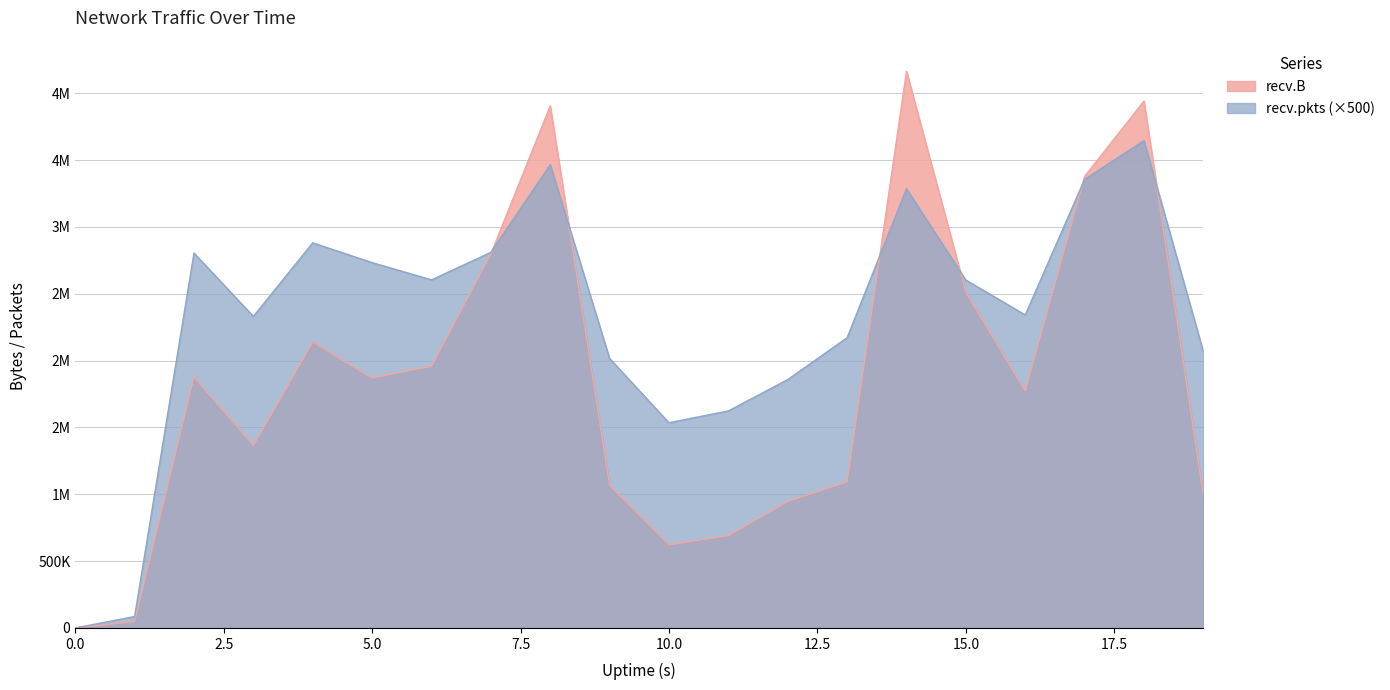

What is the value of the recv.pkts point at the 7th from the left?

2604000